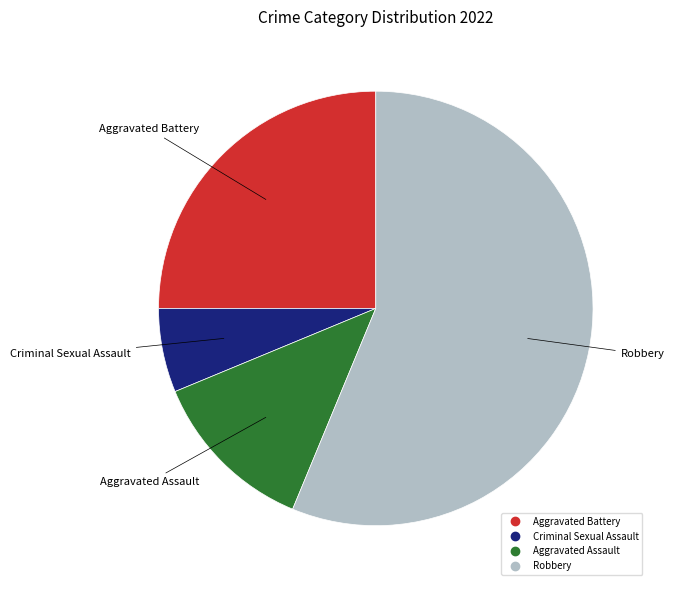

How many slices are in this pie chart?

4